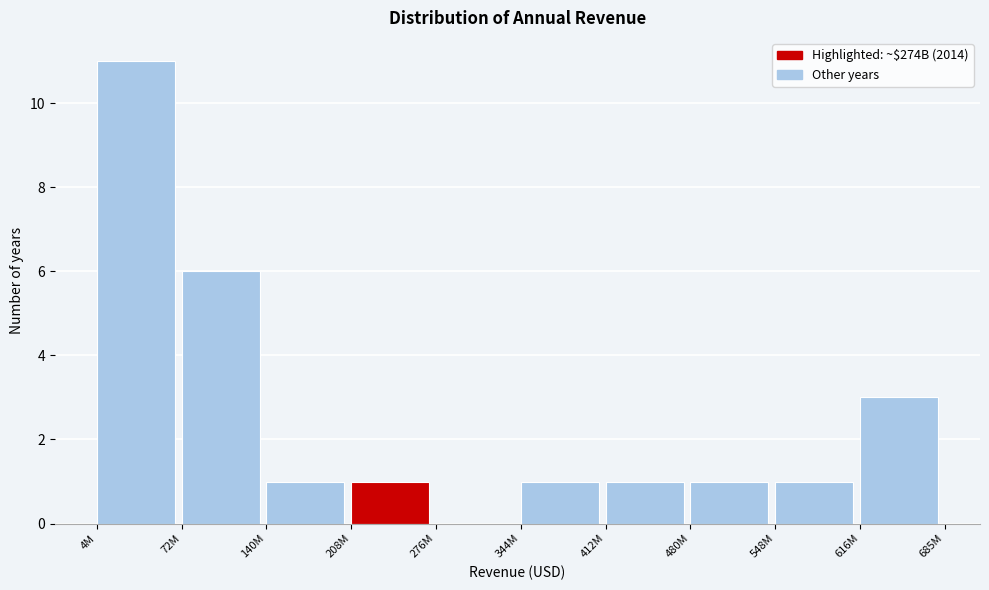

Reading right to left, what are all the values shown in this chart?

616M=3	548M=1	480M=1	412M=1	344M=1	276M=0	208M=1	140M=1	72M=6	4M=11